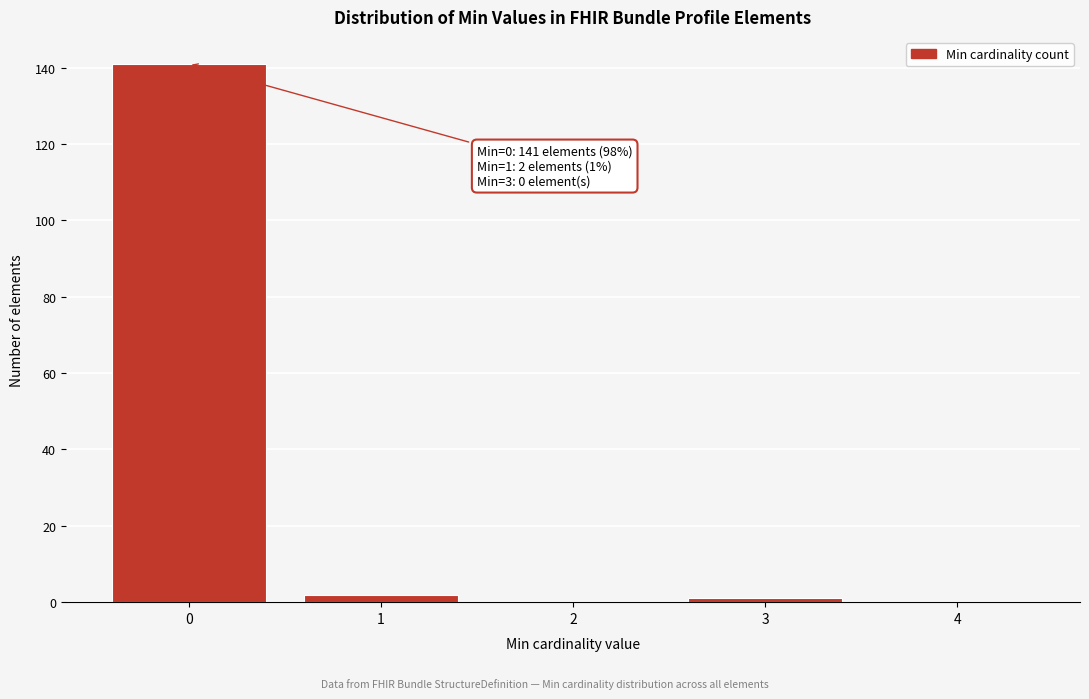

Over which range of the x-axis is the bar tallest?

-0.5 to 0.5